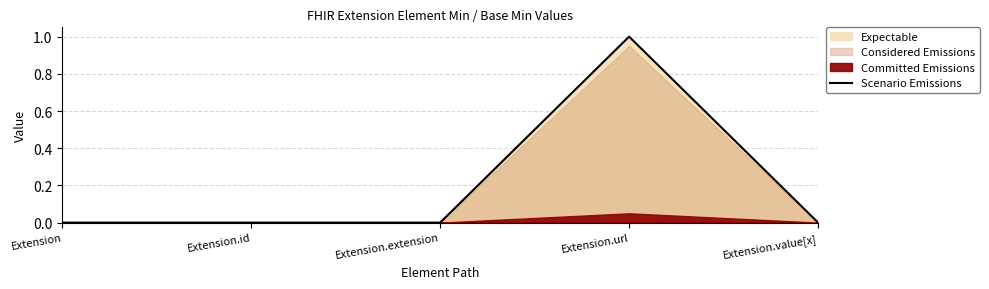

True or false: the data shows -1 at Extension.value[x].

False